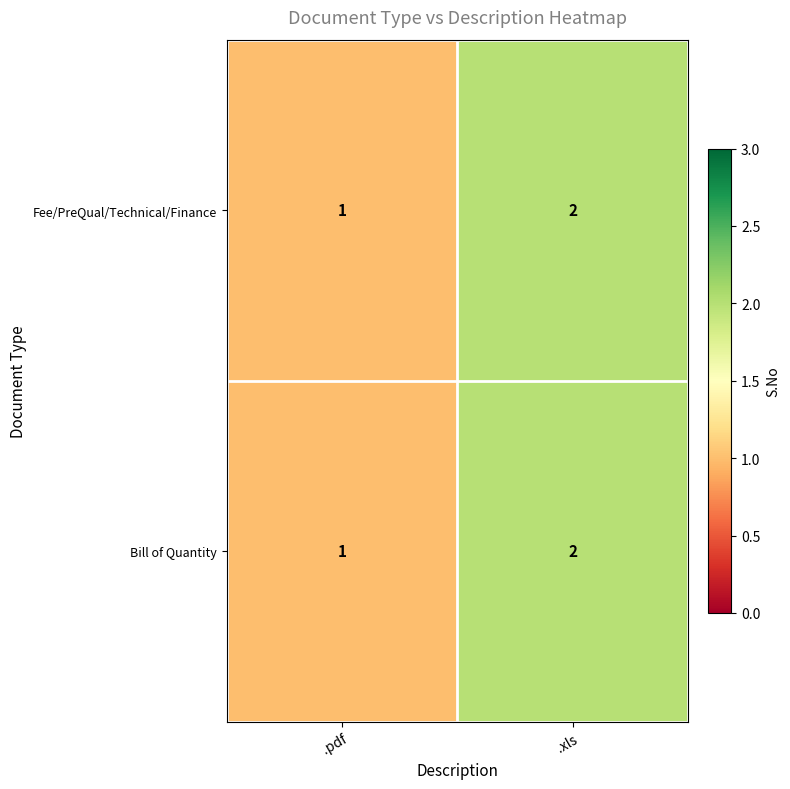

At which category is the sum across all series the highest?

.xls